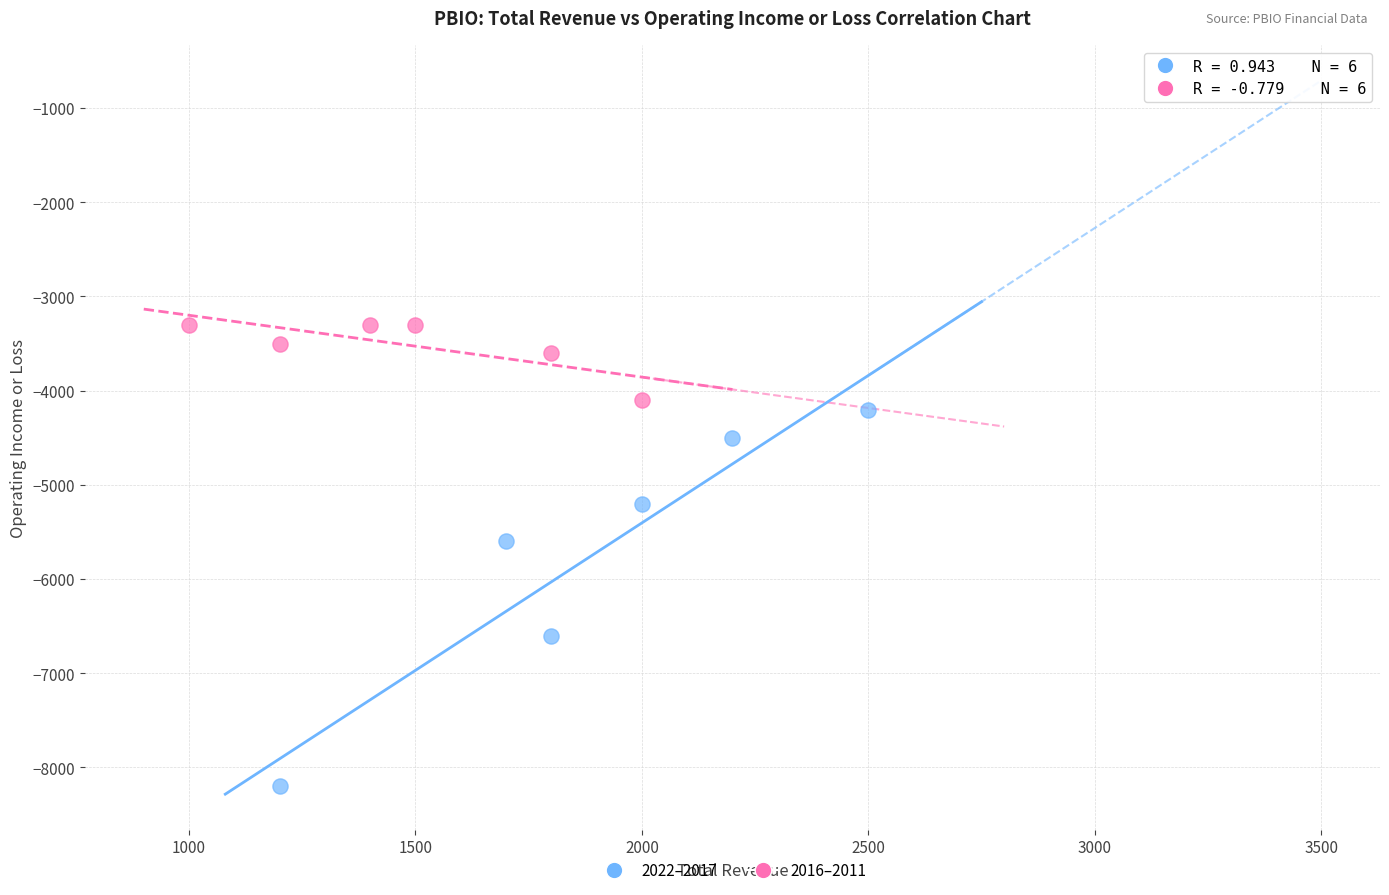

Which series reaches the maximum Y coordinate?

2016–2011